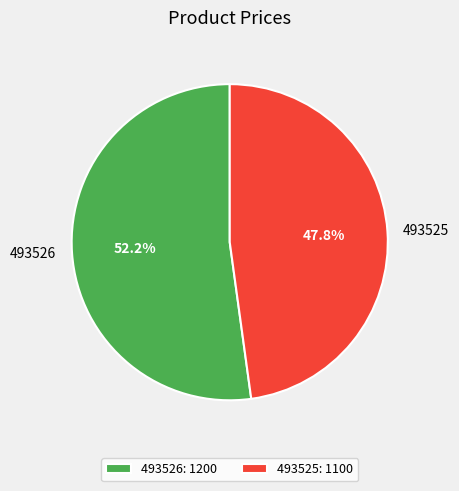

Combined, what portion of the pie is 493526 and 493525?

100.0%